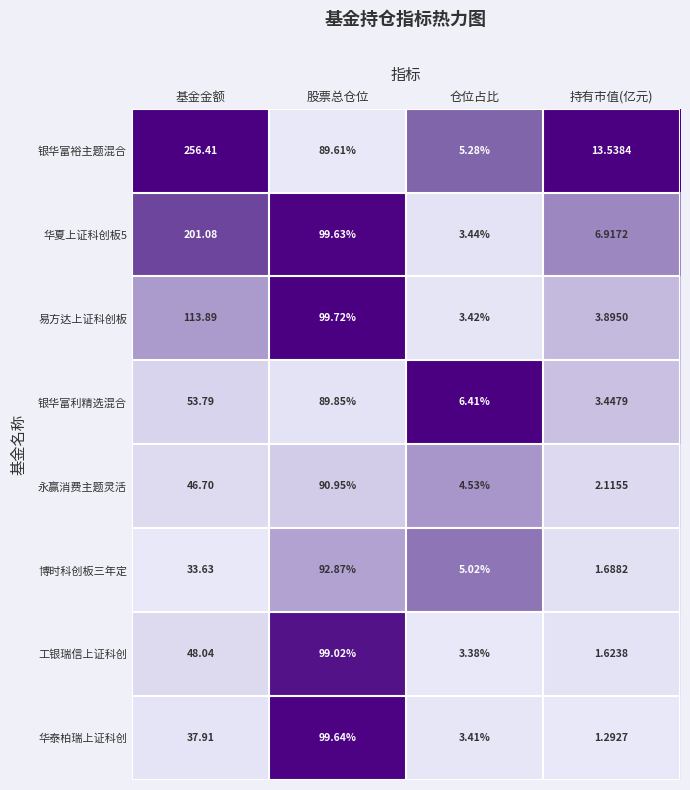

At which label does 工银瑞信上证科创 first exceed 48?

基金金额